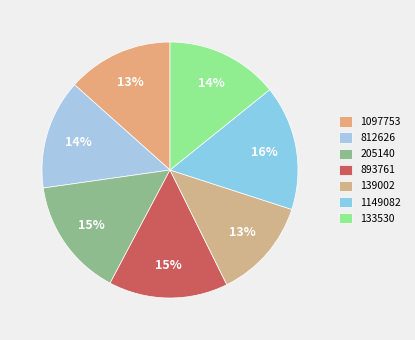

To the nearest percent, what portion does 205140 represent?

15%